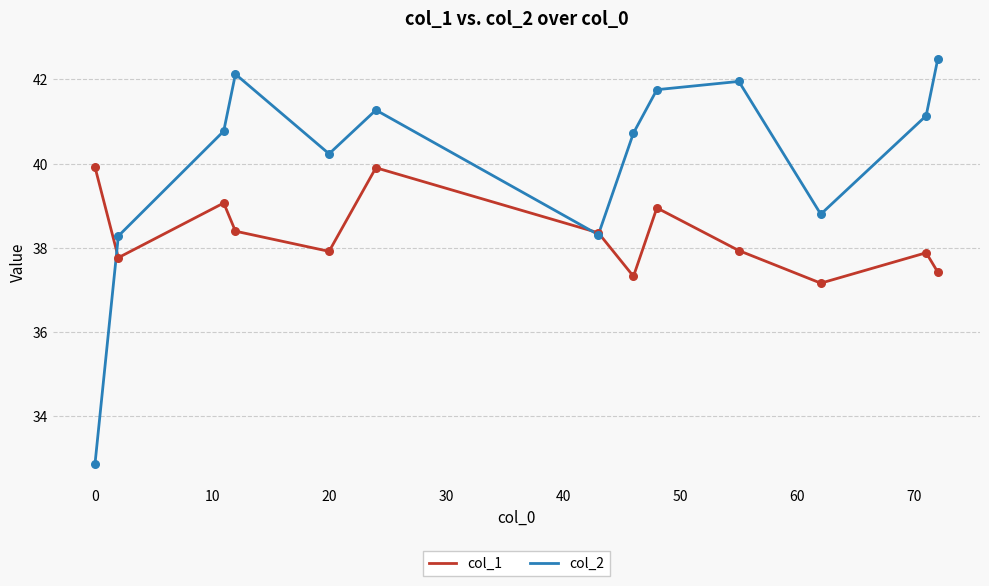

Which series has the largest total across all categories?

col_2